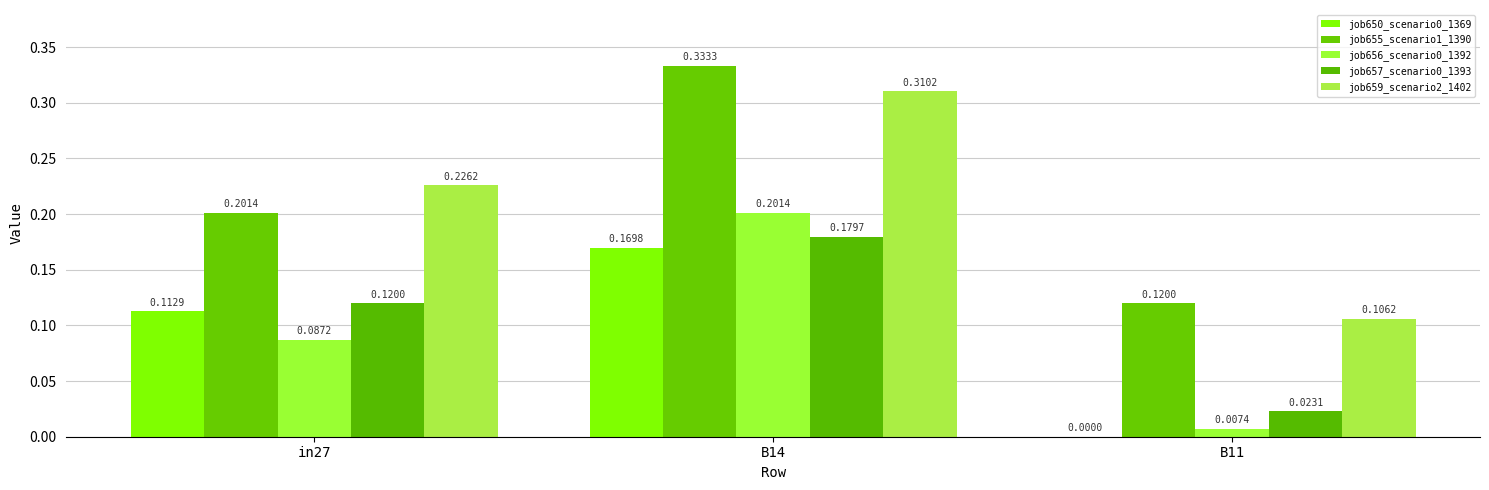

The value of job656_scenario0_1392 at in27 is 0.1. True or false?

True